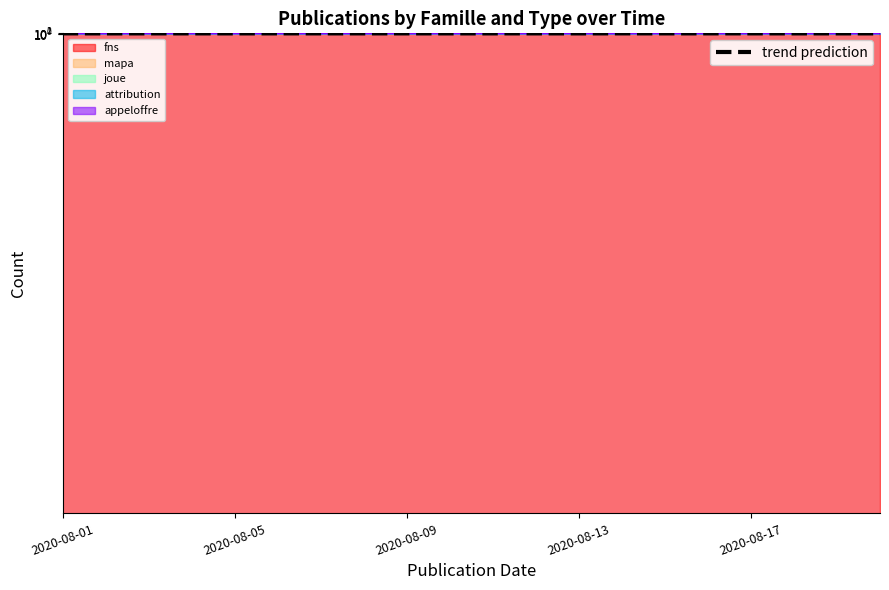

What is the difference between the maximum and second lowest values?

16.2